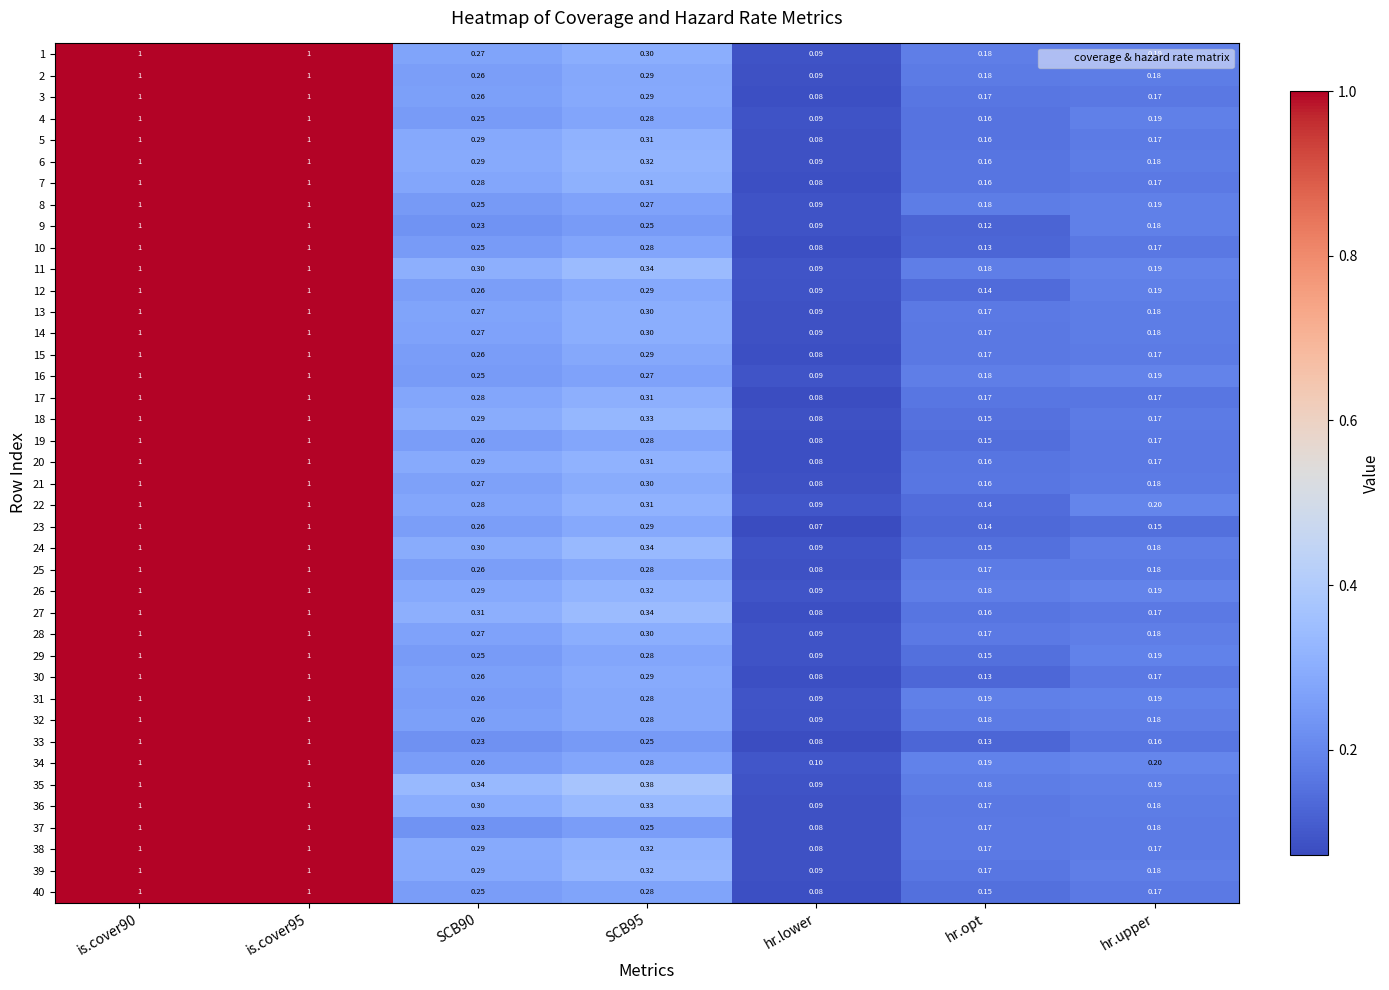

At which label does 28 reach its minimum?

hr.lower